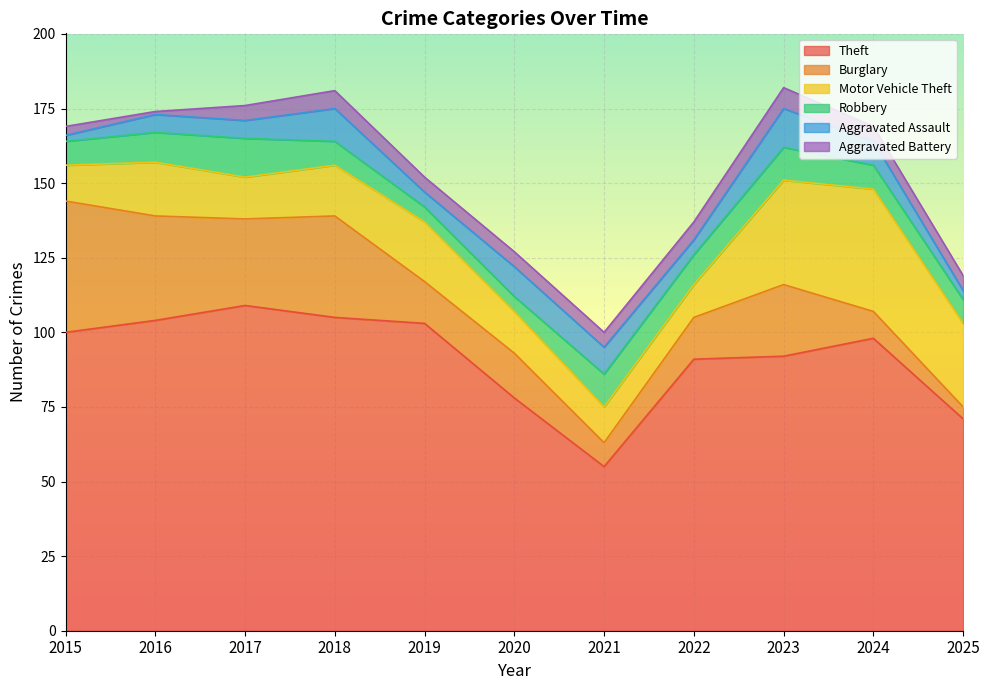

What is the sum of all Aggravated Battery values?

53